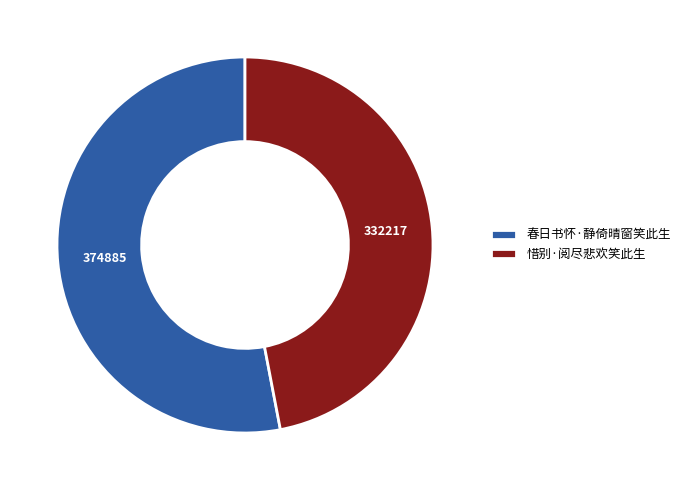

Is it true that 春日书怀·静倚晴窗笑此生 is 53% of the pie?

True